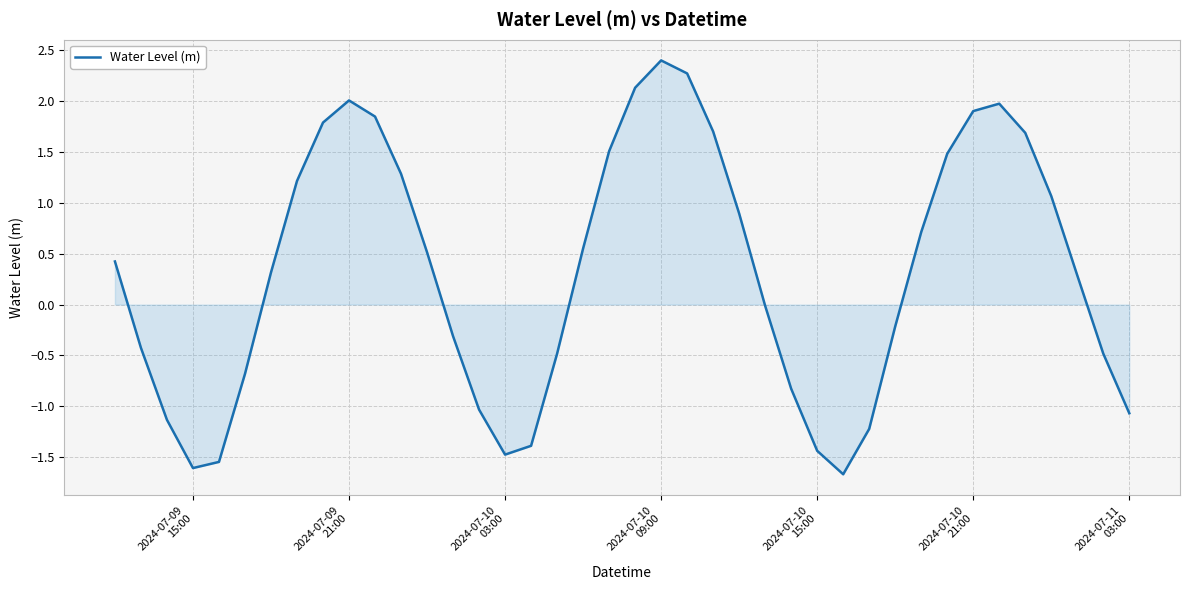

Does the chart have visible grid lines?

Yes